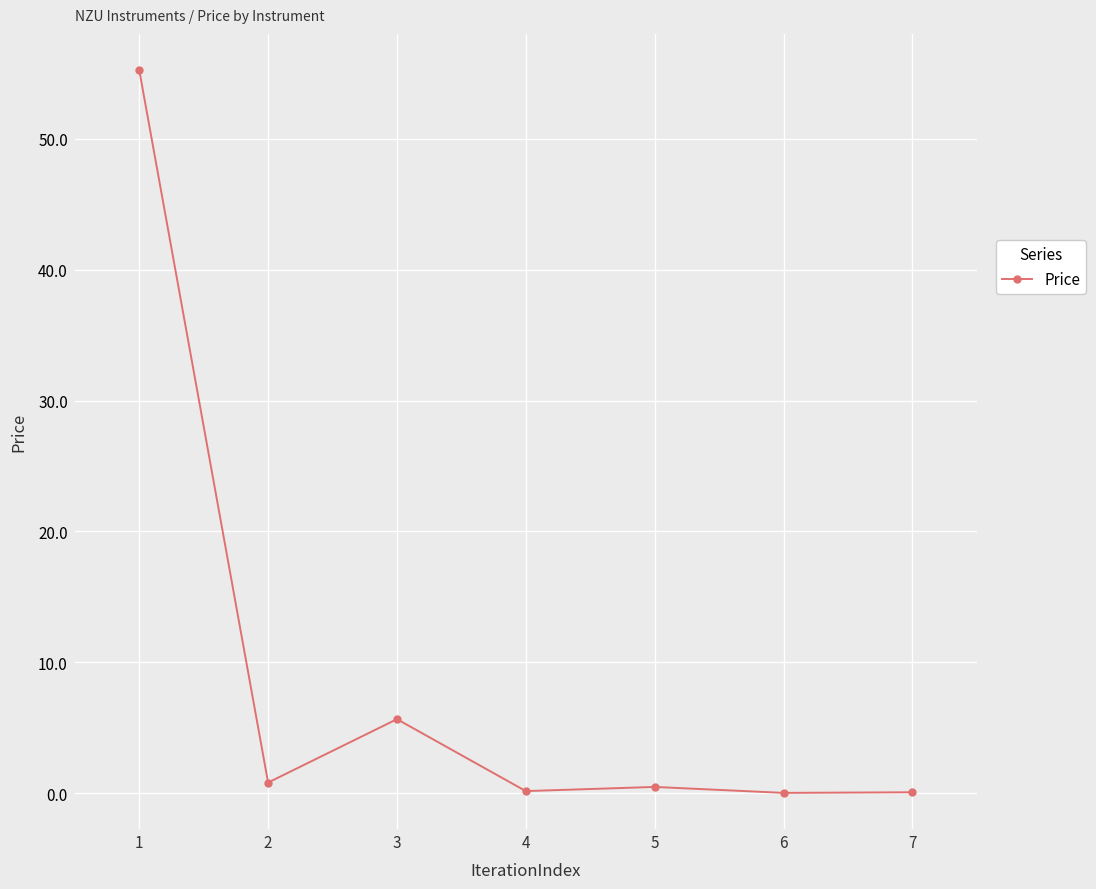

What is the sum of the values at 1 and 6?

55.3